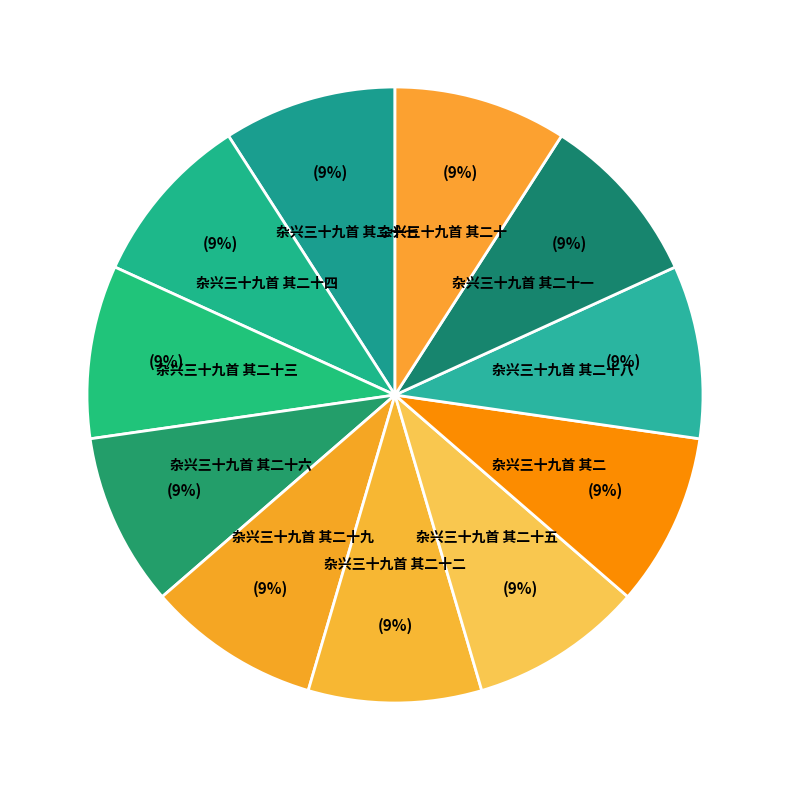

How many slices are in this pie chart?

11